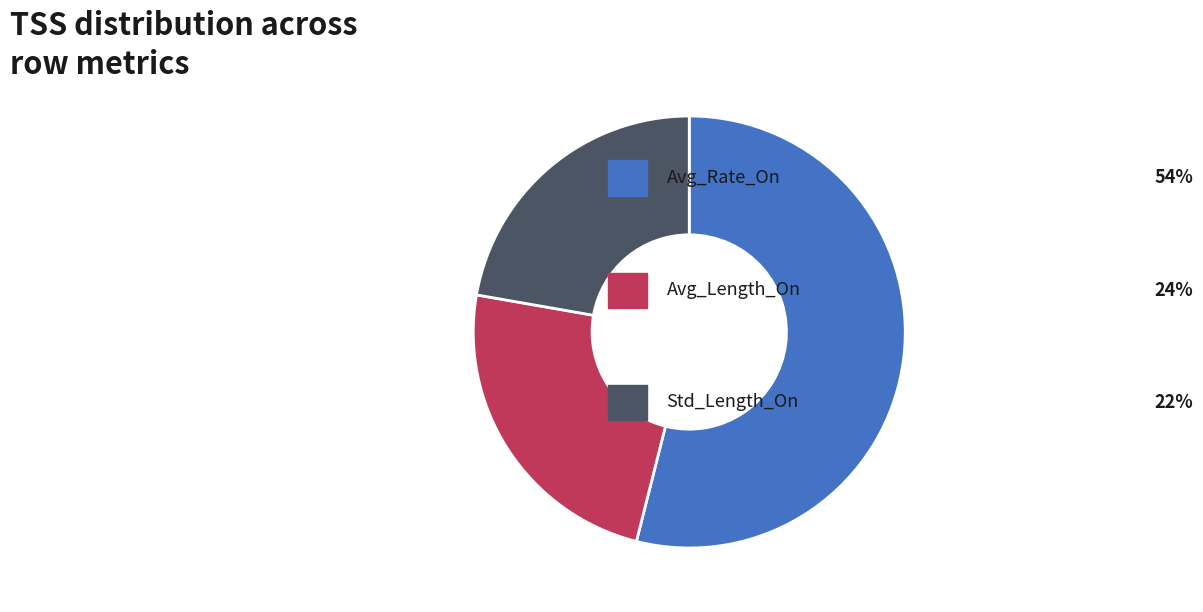

Is there any slice that represents more than half of the pie?

Yes